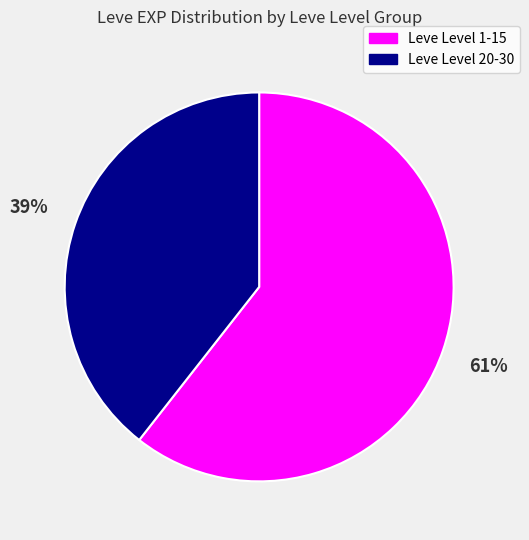

What is the smallest slice in the pie chart?

Leve Level 20-30